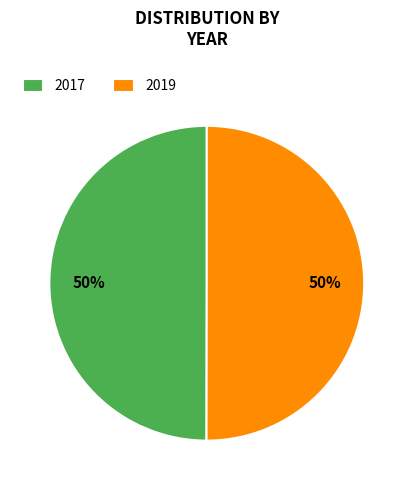

Approximately how many times larger is the value at 2019 compared to 2017?

1.0